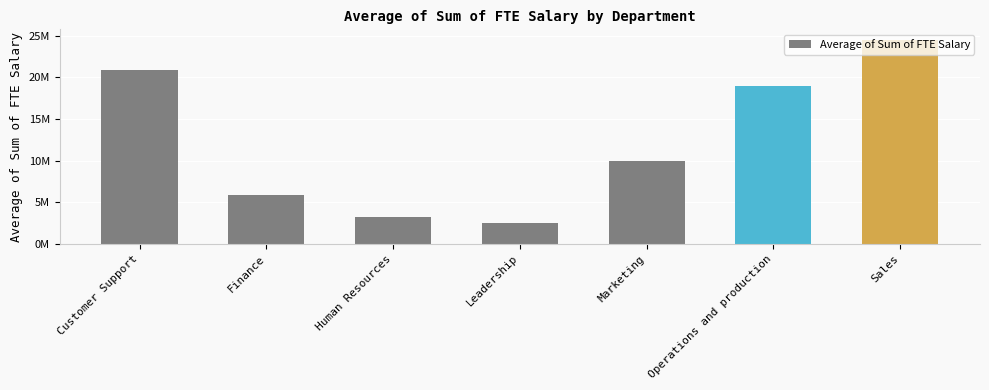

Are the bars horizontal?

No